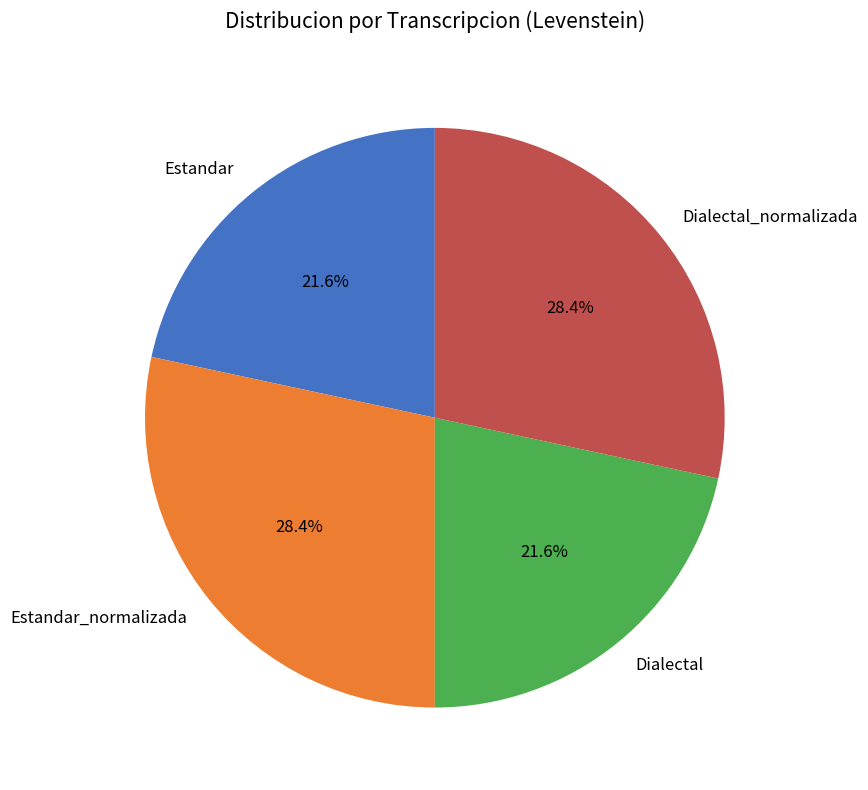

How many slices are in this pie chart?

4